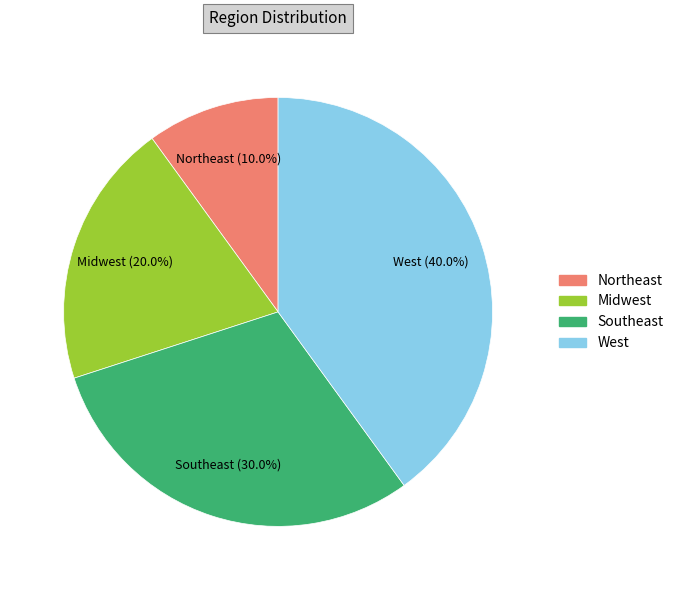

Combined, do Southeast and Northeast account for over 50%?

No